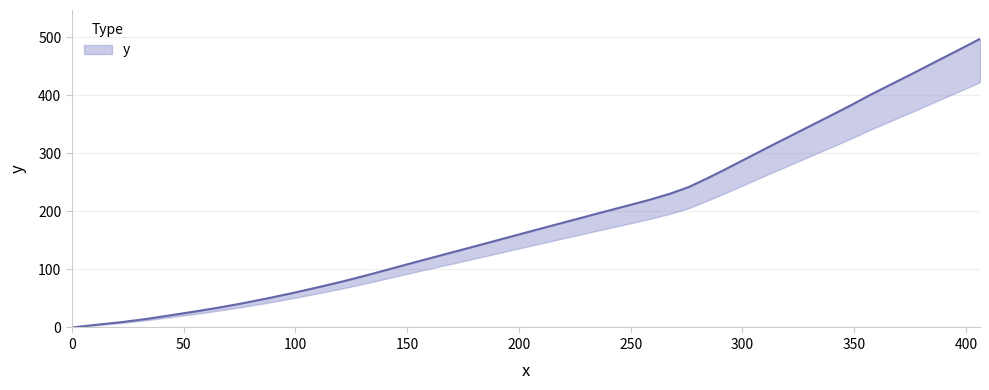

How many positive values are there?

39